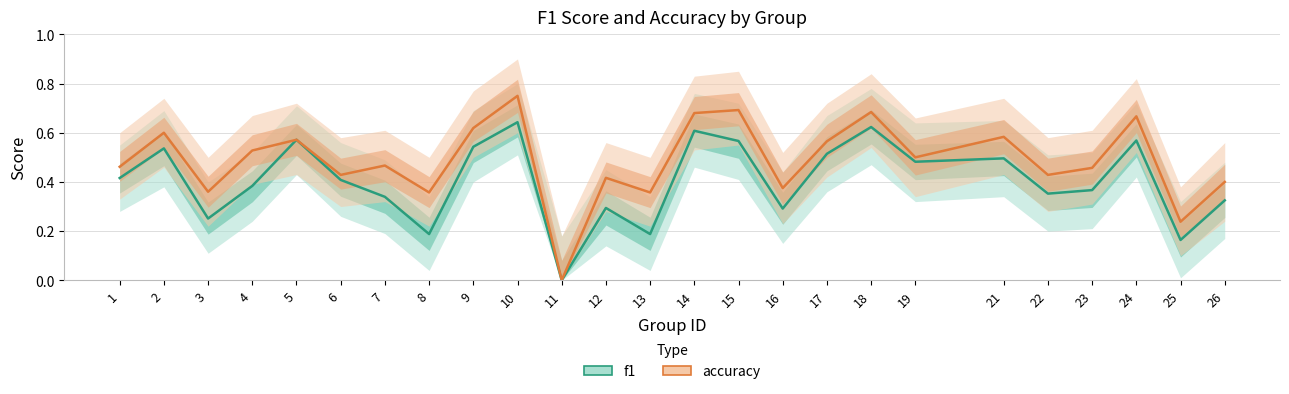

At how many categories does at least one series exceed 0?

24